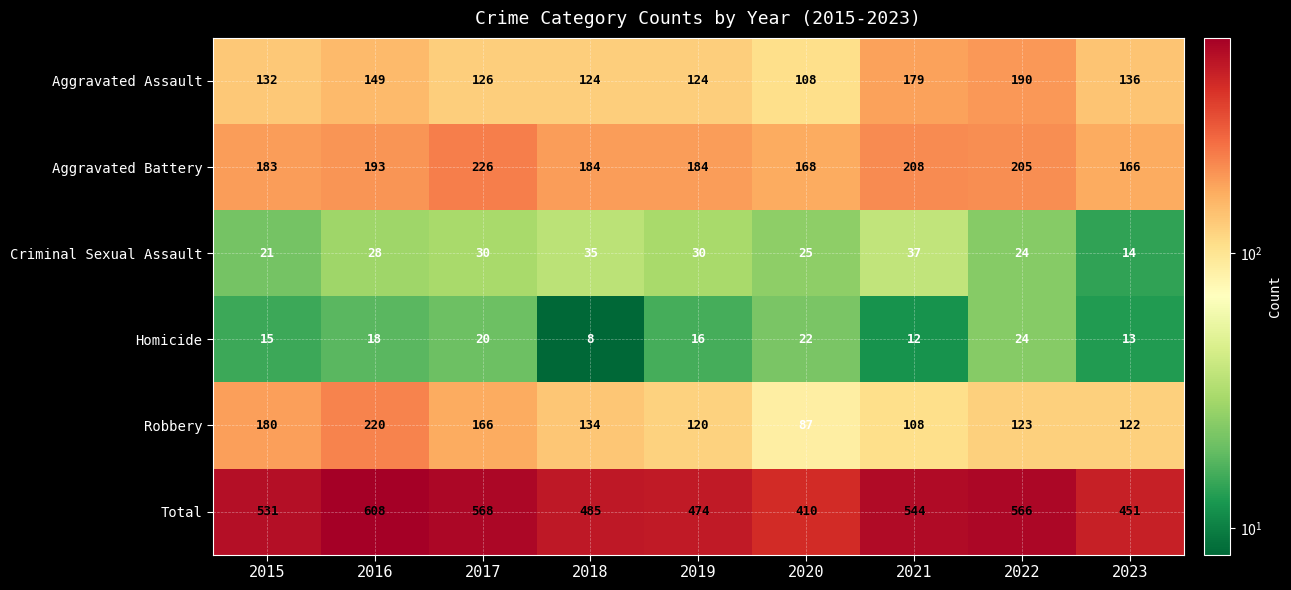

The value of Total at 2016 is 608. True or false?

True